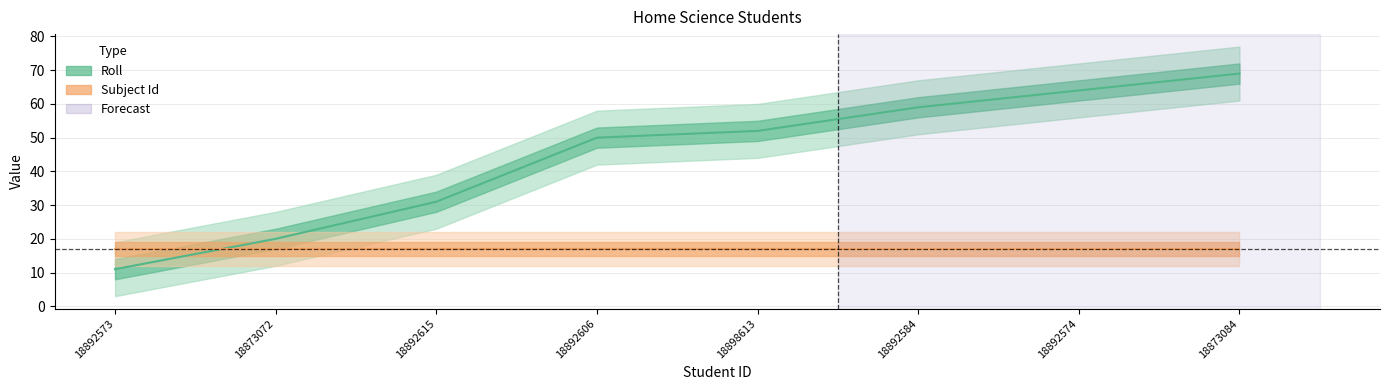

Rank the series by their average value, from lowest to highest.

Subject Id, Roll